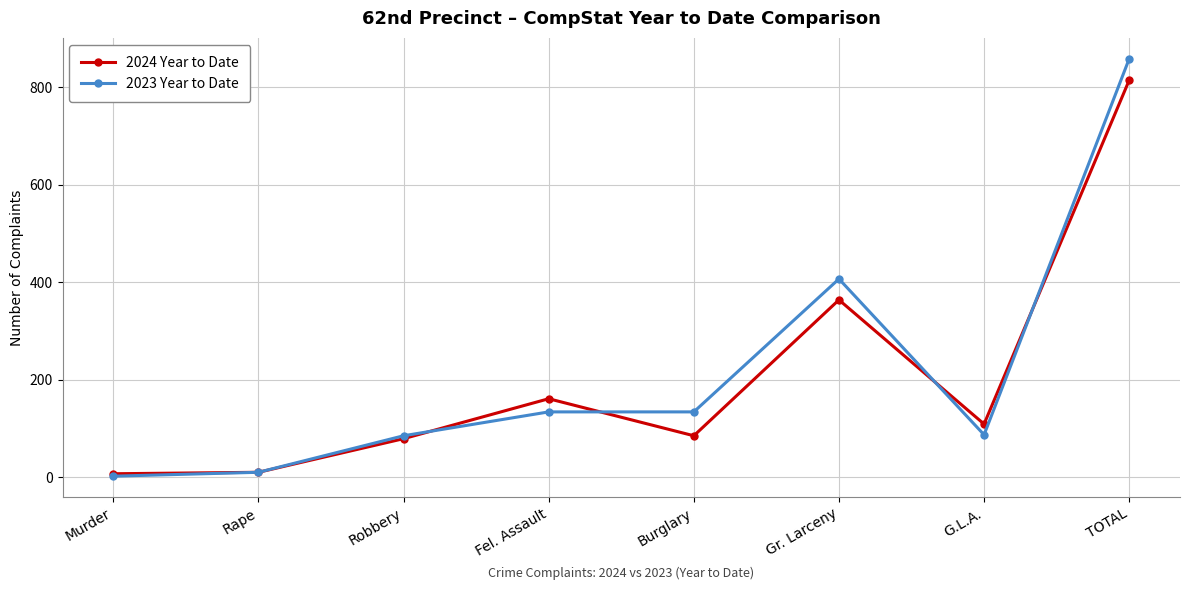

Which category has the highest value in the 2023 Year to Date series?

TOTAL